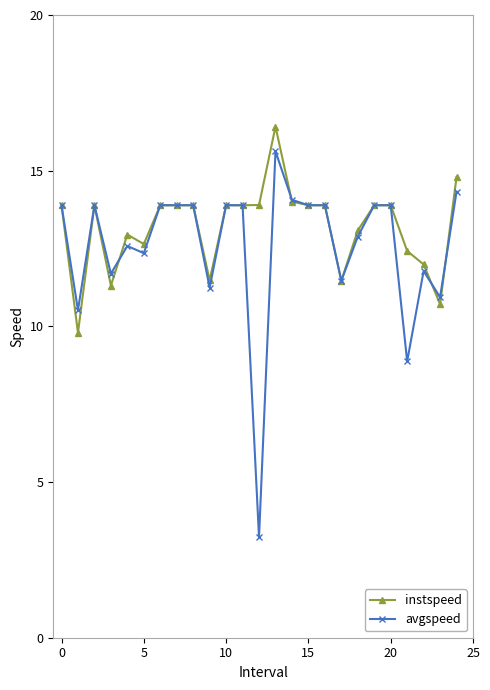

Which series has the widest spread of values?

avgspeed